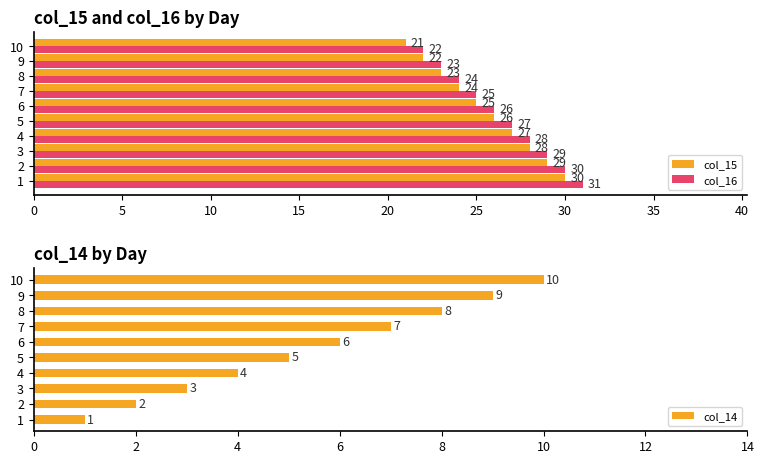

The value of col_16 at 9 is 23. True or false?

True